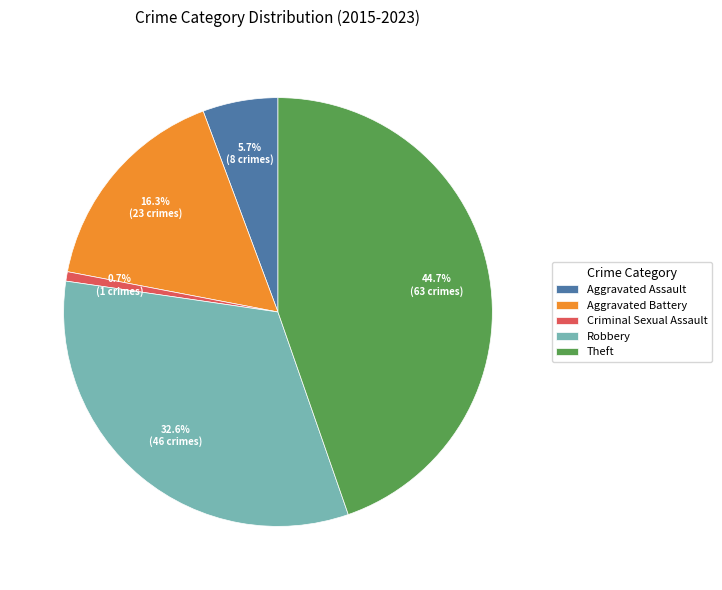

Is it true that Theft is 45% of the pie?

True